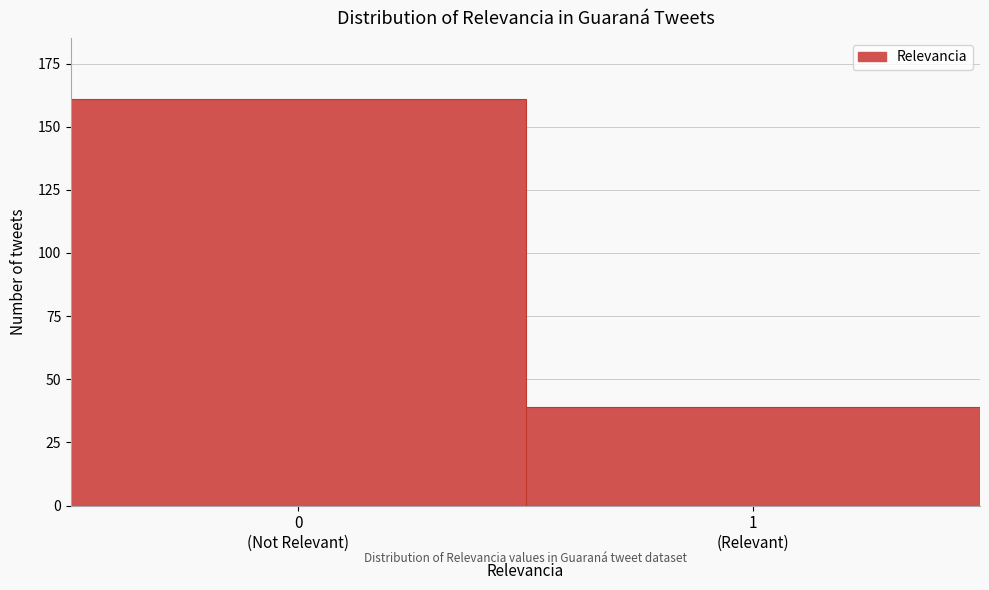

Reading left to right, list all the values displayed in this chart.

161	39